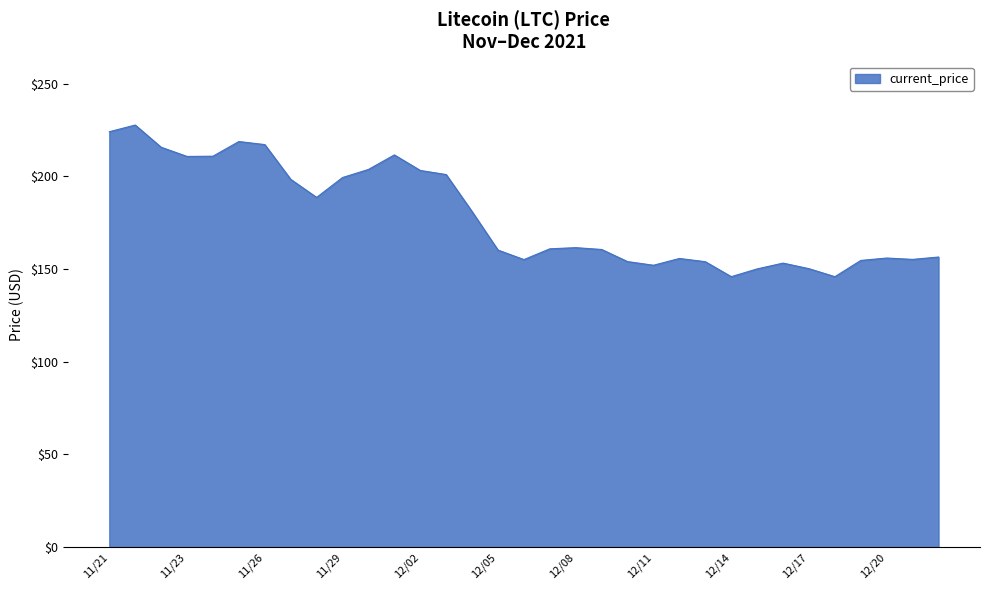

What is the maximum value shown in the chart?

227.7